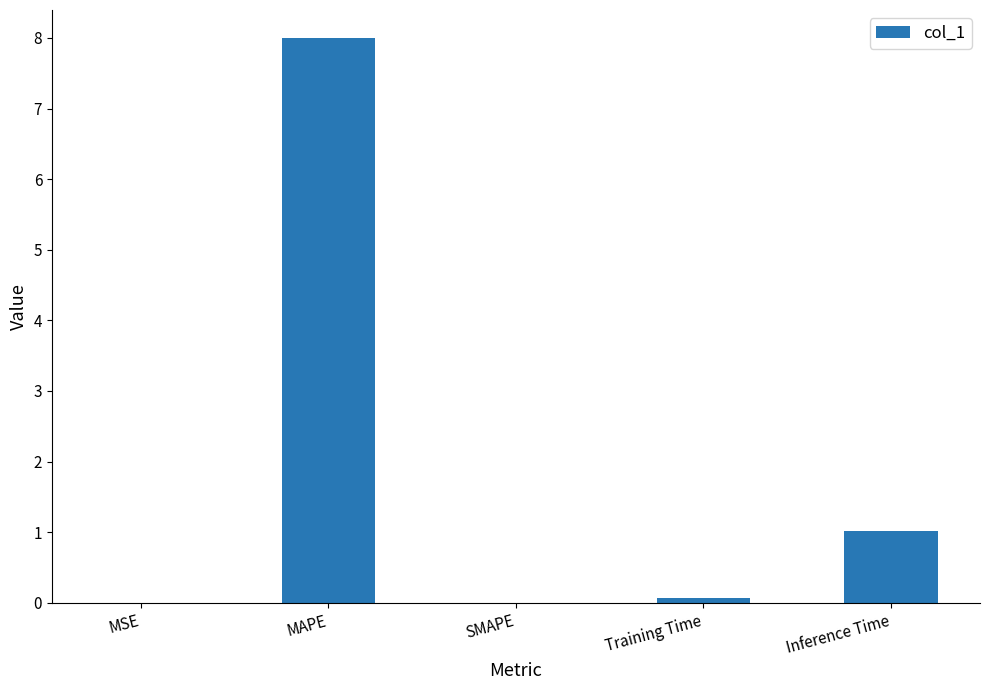

What is the sum of all values?

9.1